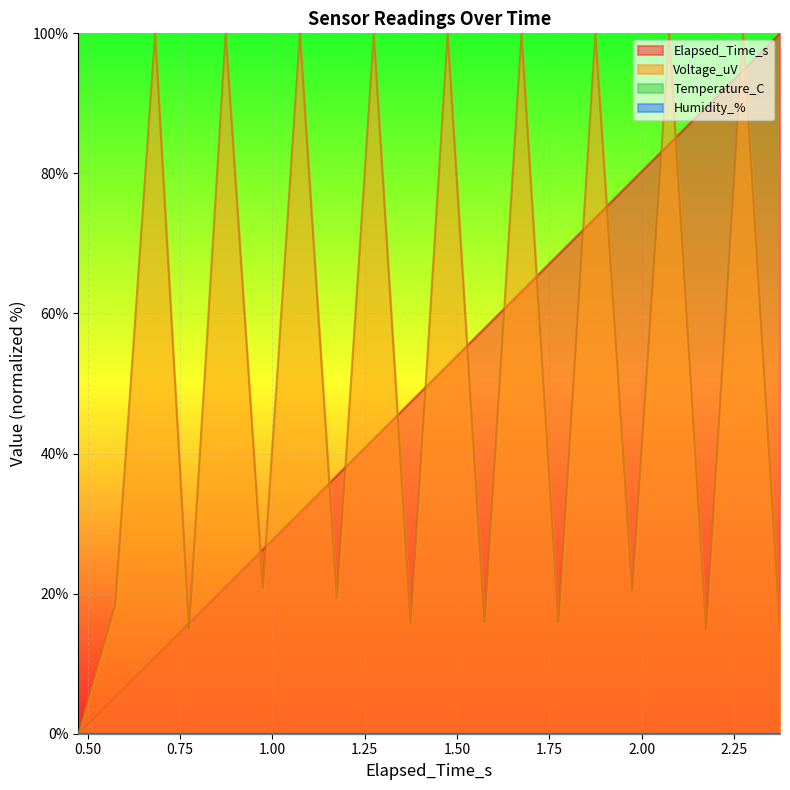

True or false: Voltage_uV and Elapsed_Time_s cross at least once.

True